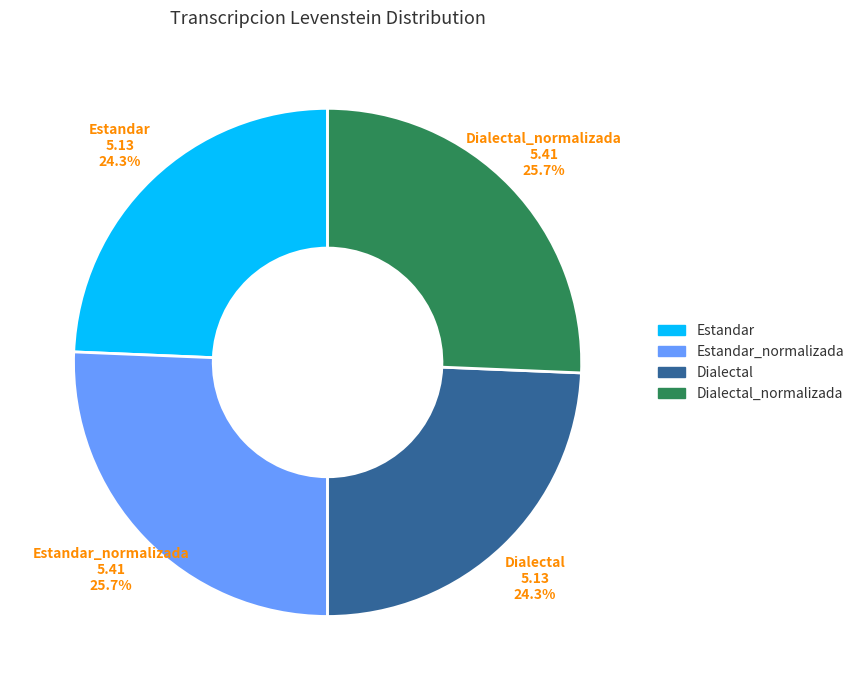

To the nearest percent, what is the difference between the Estandar and Dialectal_normalizada slice percentages?

1%